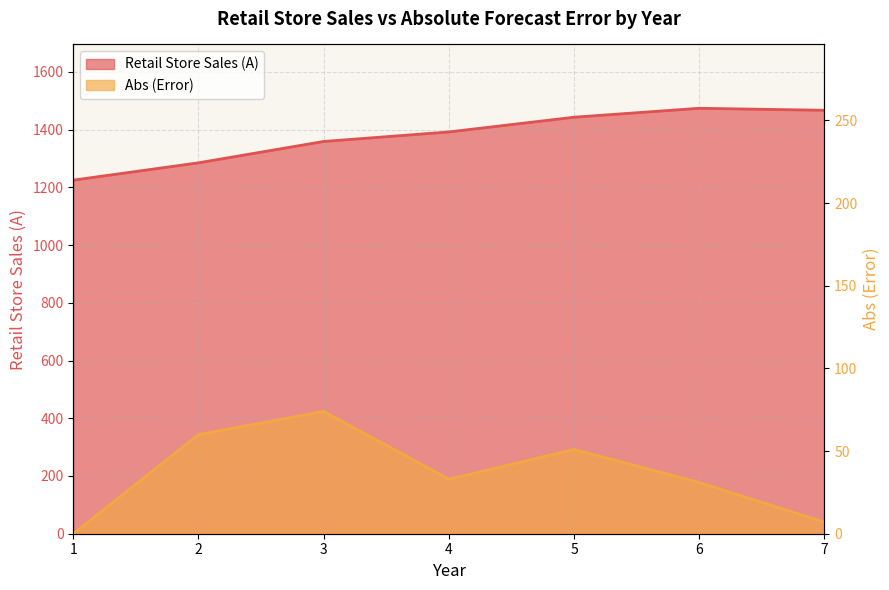

How many values in the Retail Store Sales (A) series exceed 1392?

3